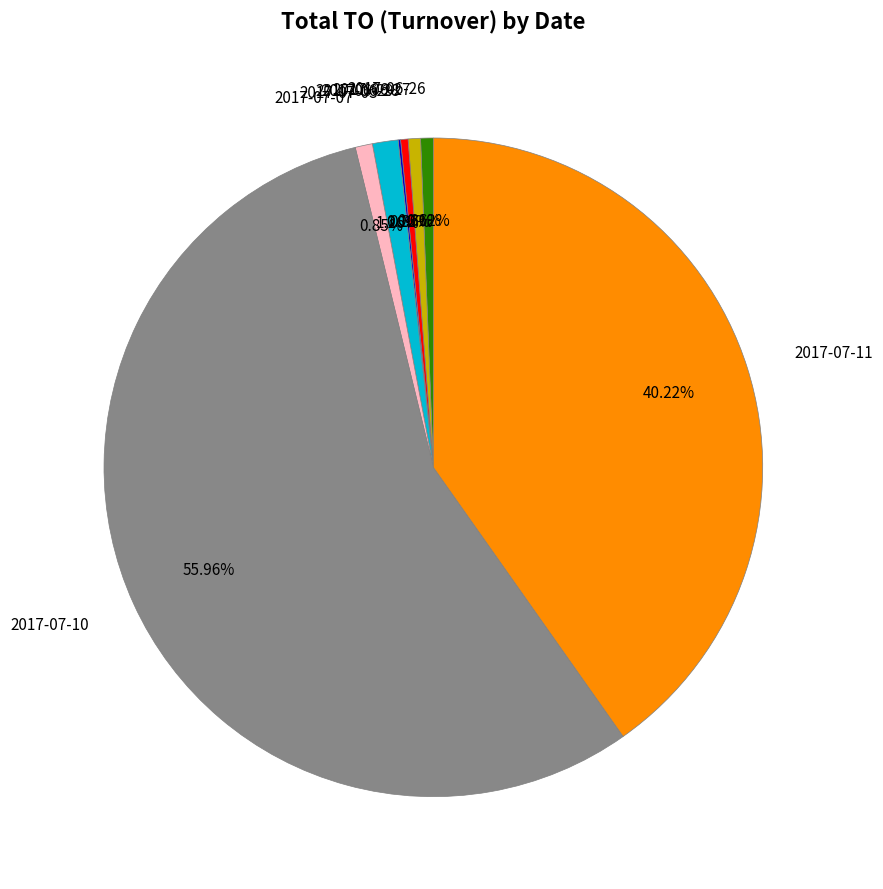

Does any single category account for the majority?

Yes